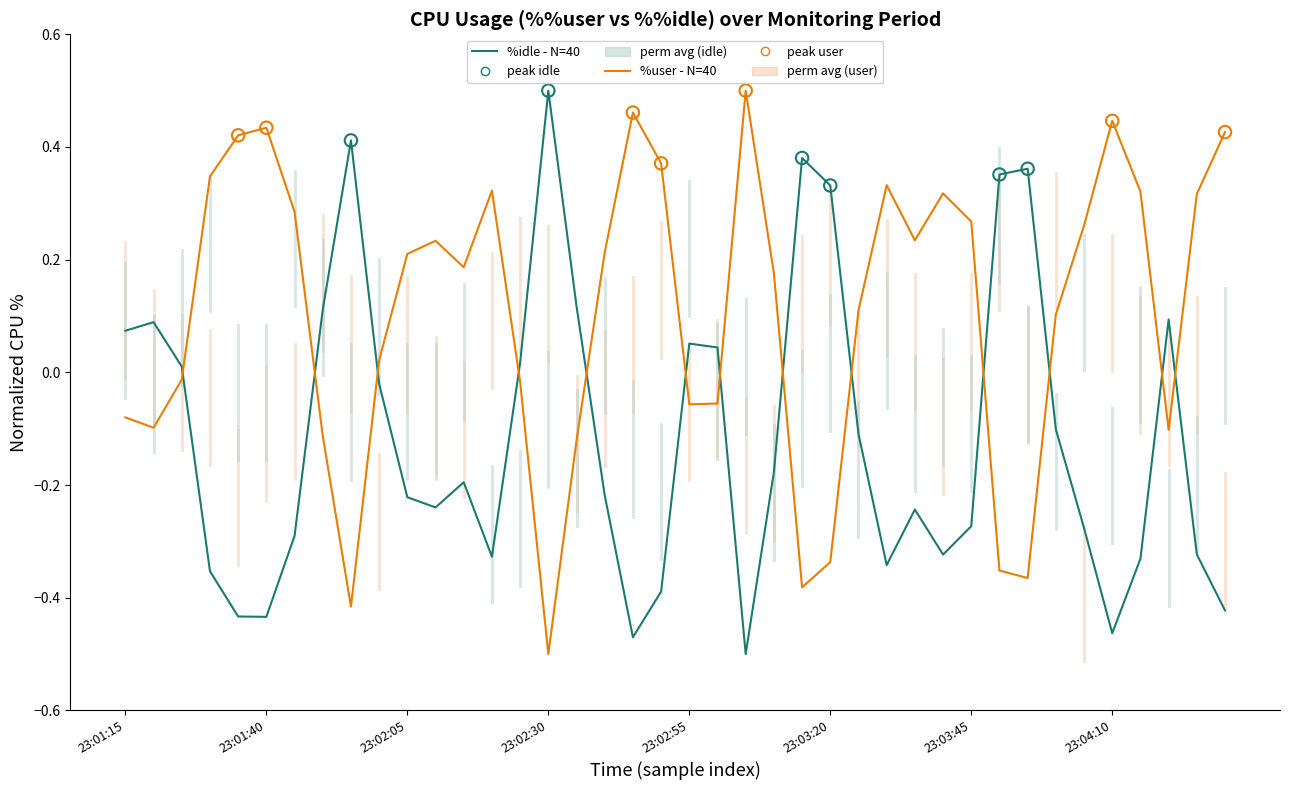

At how many categories does at least one series exceed 0?

40